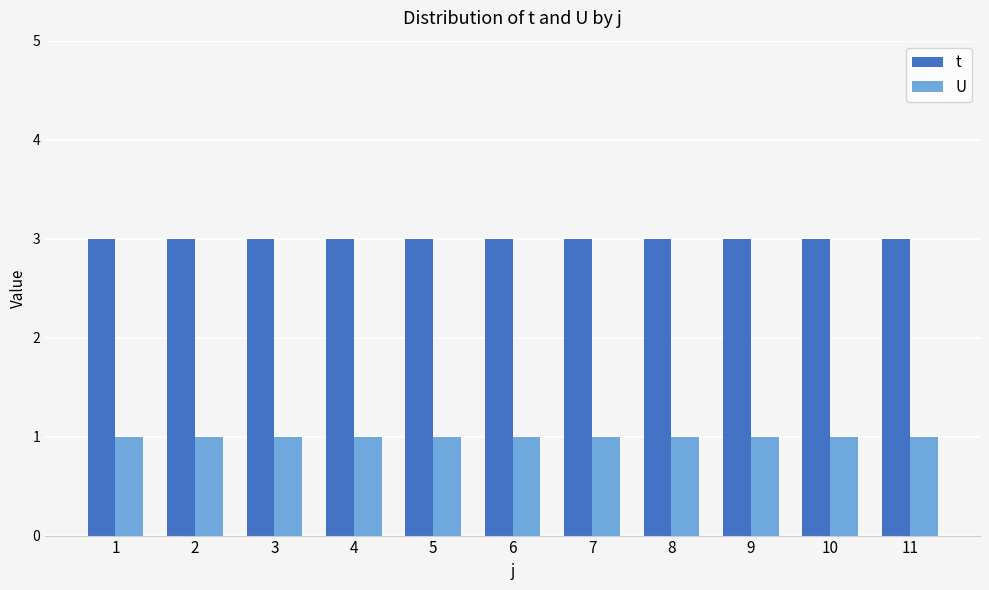

Reading left to right, extract all data points from this chart.

t: 1=3	2=3	3=3	4=3	5=3	6=3	7=3	8=3	9=3	10=3	11=3
U: 1=1	2=1	3=1	4=1	5=1	6=1	7=1	8=1	9=1	10=1	11=1